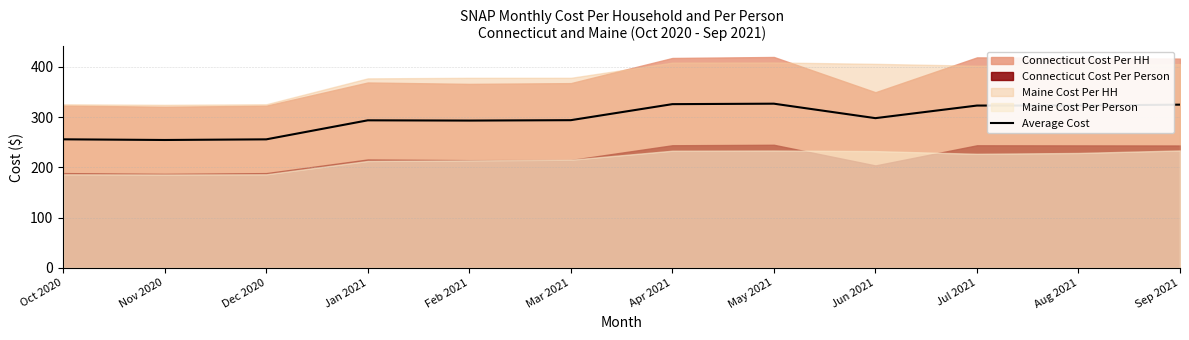

Which category has the lowest value across all series?

Nov 2020